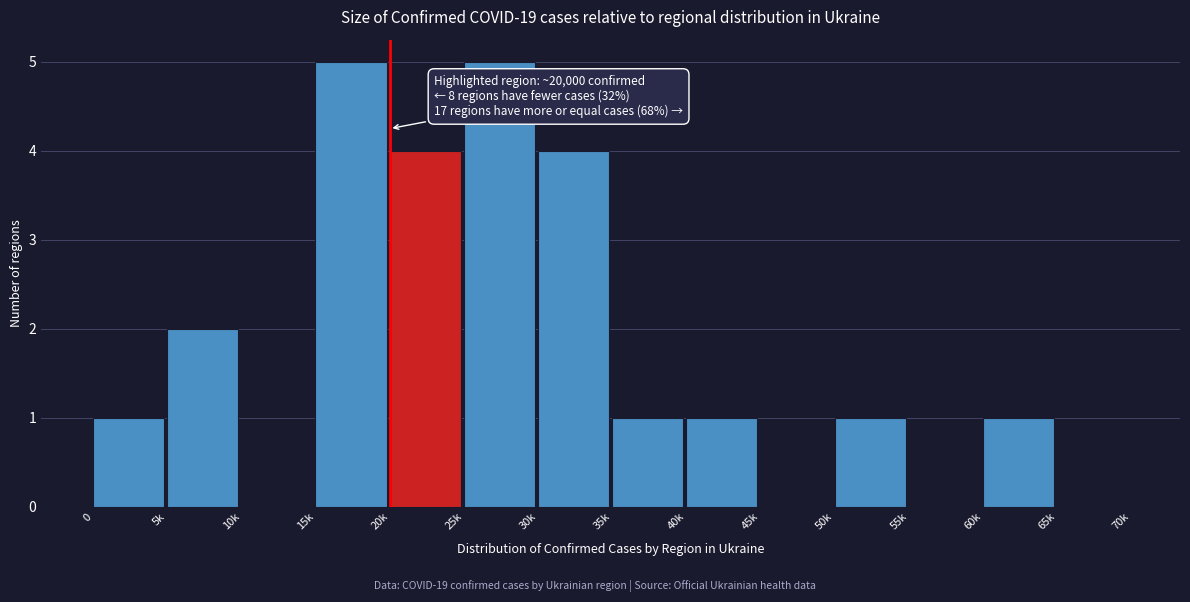

Reading left to right, what are all the values shown in this chart?

0=1	5k=2	10k=0	15k=5	20k=4	25k=5	30k=4	35k=1	40k=1	45k=0	50k=1	55k=0	60k=1	65k=0